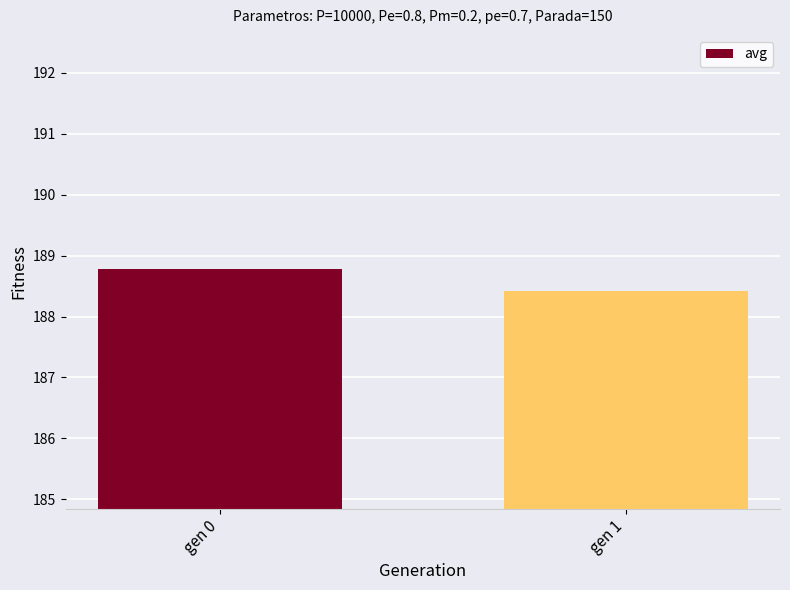

List the labels in order of value, largest first.

gen 0, gen 1